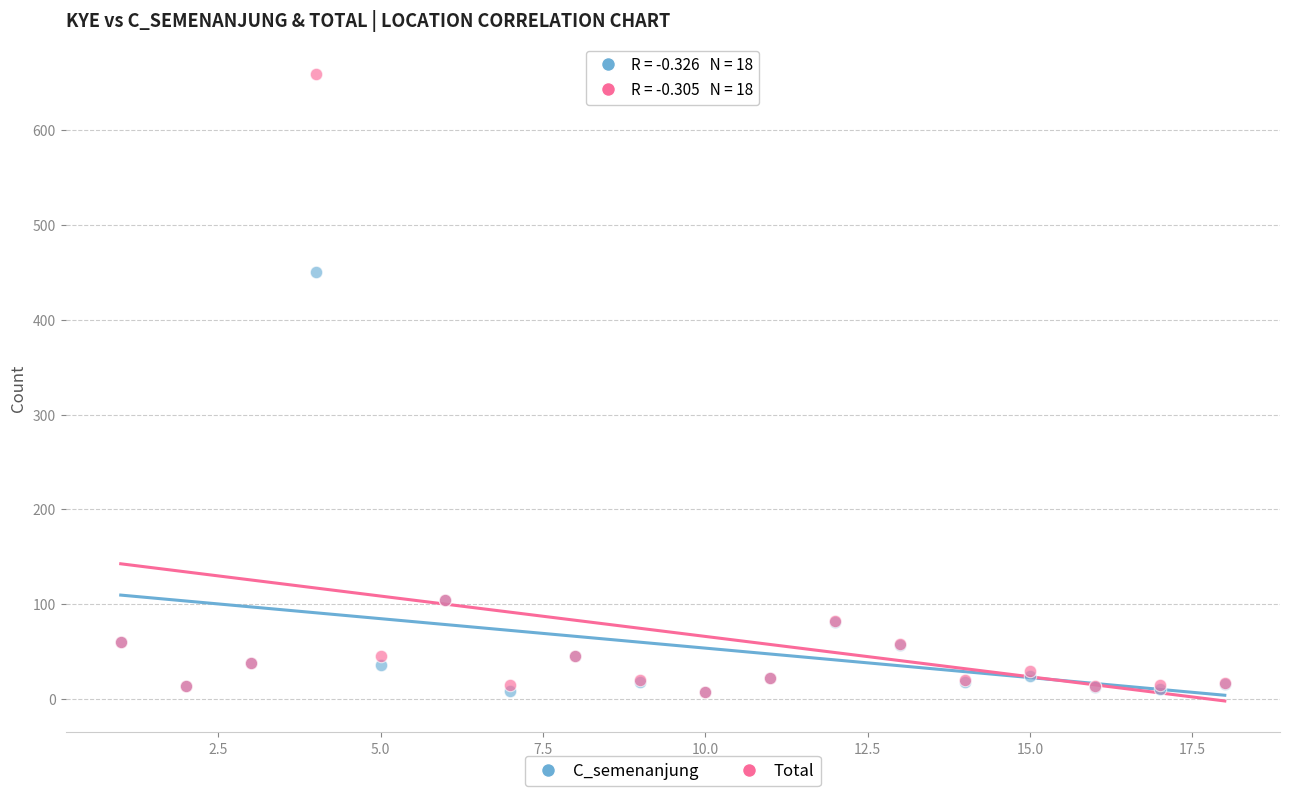

Which series contains the highest Y value?

Total